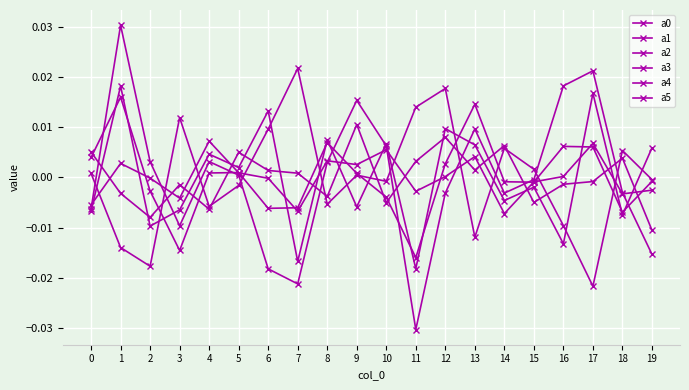

Between 1 and 19, which series saw the biggest shift?

a0